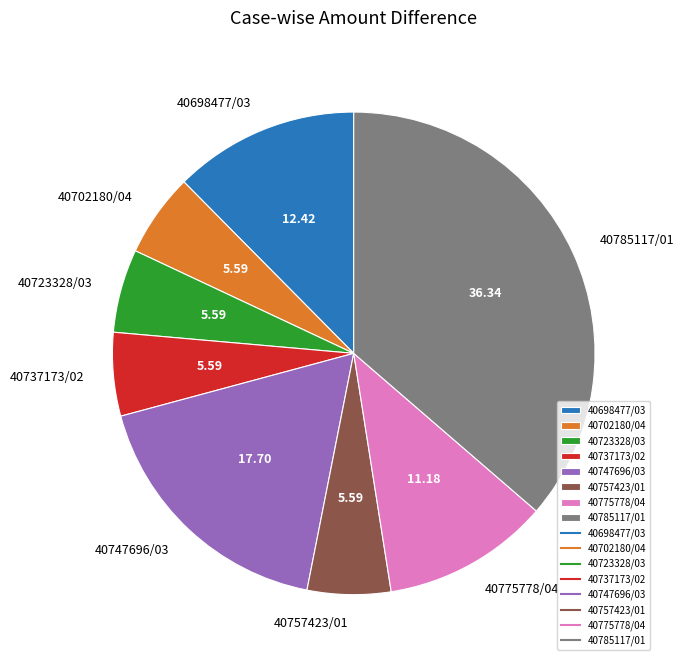

Does 40775778/04 account for over 50% of the chart?

No